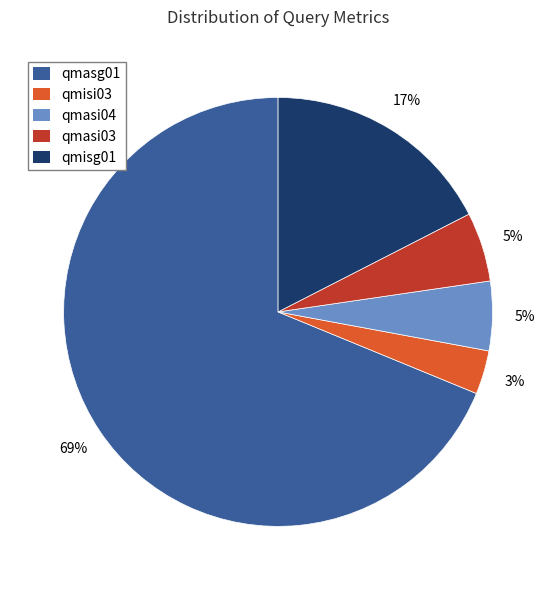

True or false: qmasi04 accounts for 5% of the total.

True